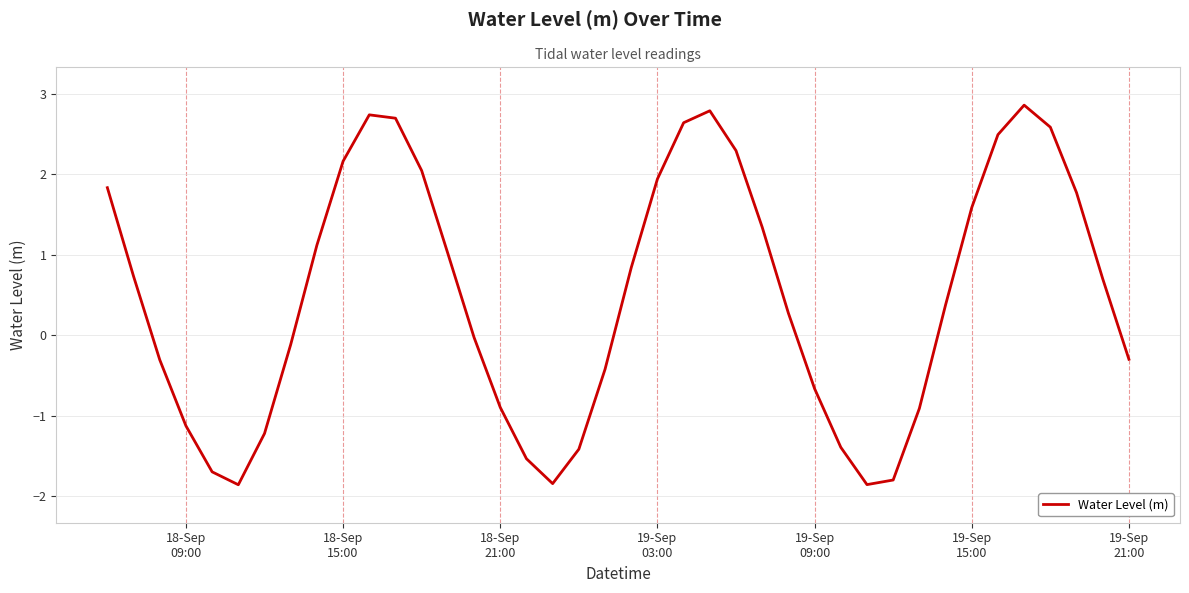

What is the maximum value shown in the chart?

2.9